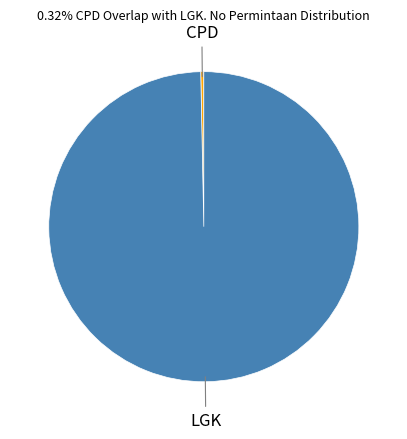

Do CPD and LGK together represent more than half of the pie?

Yes